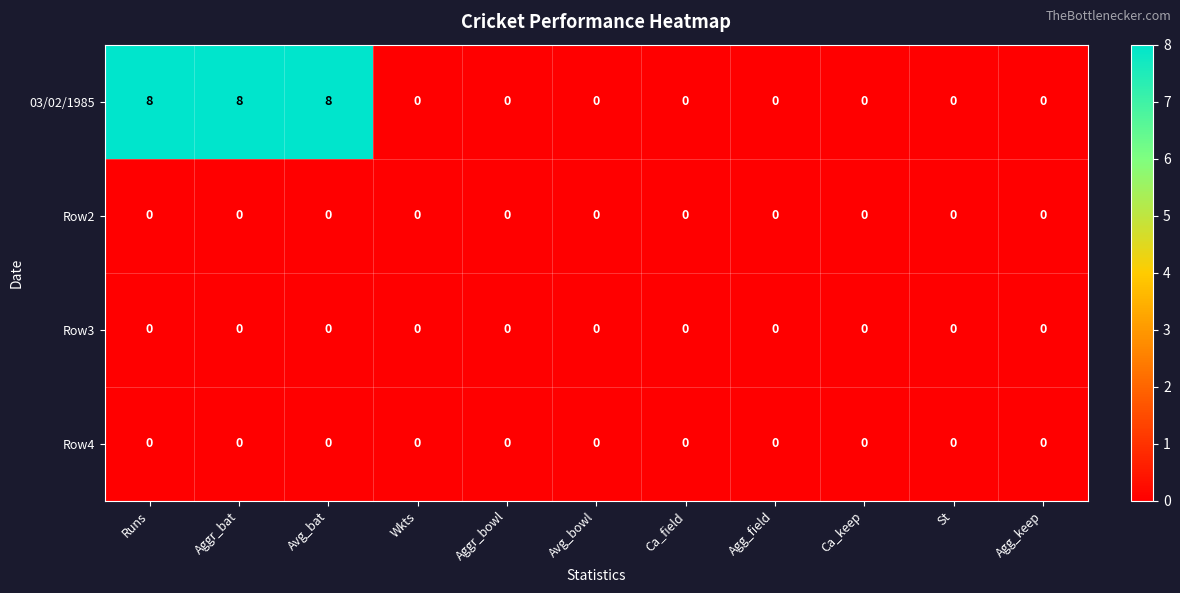

The Row2 series shows 0 at Avg_bowl. True or false?

True